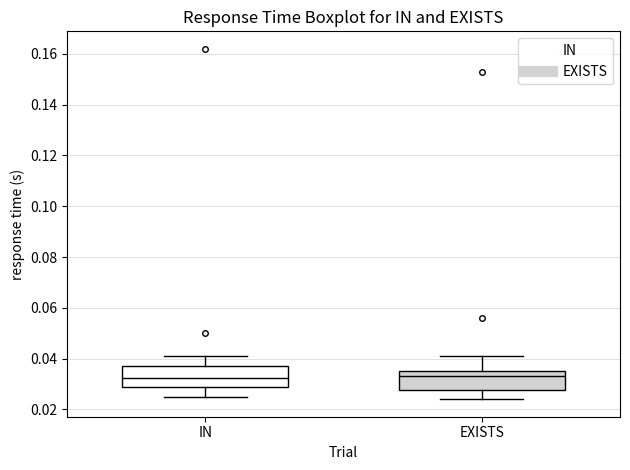

Reading left to right, transcribe this box plot: for each box, give where its median line is, the range the box spans, and where its two whiskers end, as read against the y-axis. The values are not printed on the chart, so give them approximately, as read against the axis.

IN: median 0.032, box 0.030 to 0.038, whiskers 0.026 to 0.042
EXISTS: median 0.034, box 0.028 to 0.036, whiskers 0.024 to 0.042